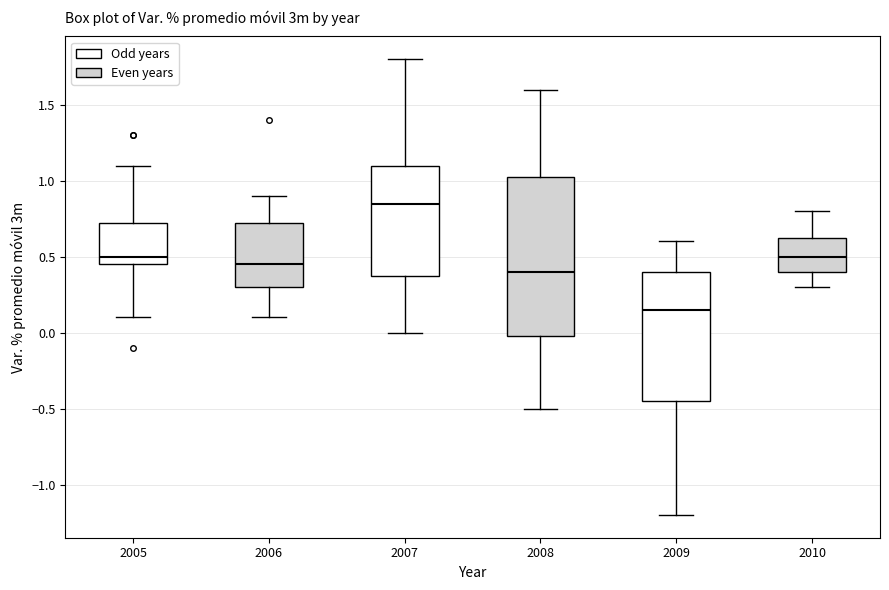

Which box is the tallest, from its lower edge to its upper edge?

2008